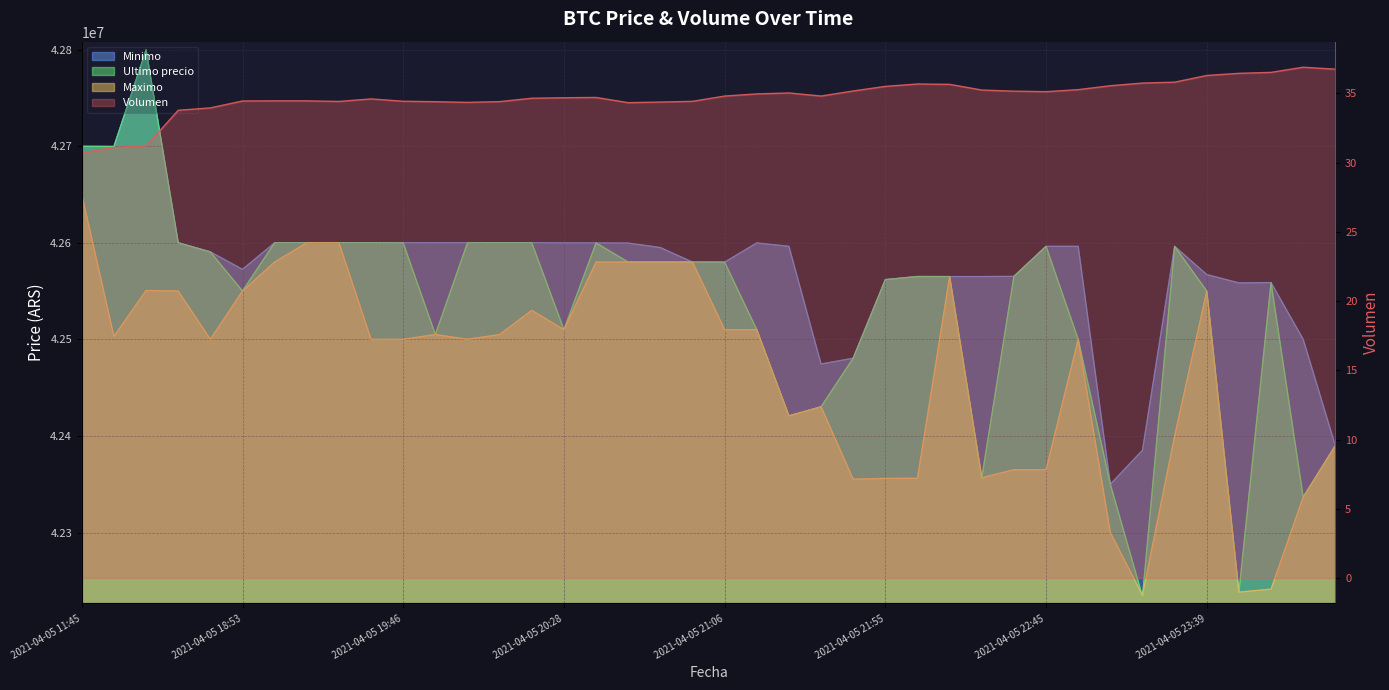

Reading left to right, transcribe all the data shown in this chart.

Volumen: 2021-04-05 11:45=30.7	2021-04-05 16:00=31.1	2021-04-05 16:21=31.2	2021-04-05 18:21=33.8	2021-04-05 18:38=34.0	2021-04-05 18:53=34.5	2021-04-05 19:06=34.5	2021-04-05 19:17=34.5	2021-04-05 19:29=34.4	2021-04-05 19:38=34.6	2021-04-05 19:46=34.4	2021-04-05 19:51=34.4	2021-04-05 19:57=34.4	2021-04-05 20:05=34.4	2021-04-05 20:15=34.7	2021-04-05 20:28=34.7	2021-04-05 20:38=34.7	2021-04-05 20:46=34.3	2021-04-05 20:52=34.4	2021-04-05 20:58=34.4	2021-04-05 21:06=34.8	2021-04-05 21:16=35.0	2021-04-05 21:27=35.0	2021-04-05 21:38=34.8	2021-04-05 21:48=35.2	2021-04-05 21:55=35.5	2021-04-05 22:01=35.7	2021-04-05 22:10=35.7	2021-04-05 22:22=35.2	2021-04-05 22:34=35.2	2021-04-05 22:45=35.1	2021-04-05 22:55=35.3	2021-04-05 23:03=35.6	2021-04-05 23:13=35.8	2021-04-05 23:26=35.8	2021-04-05 23:39=36.3	2021-04-05 23:50=36.5	2021-04-05 23:59=36.5	2021-04-06 00:23=36.9	2021-04-06 00:42=36.8
Minimo: 2021-04-05 11:45=42699808.0	2021-04-05 16:00=42699652.0	2021-04-05 16:21=42799603.0	2021-04-05 18:21=42600000.0	2021-04-05 18:38=42590528.0	2021-04-05 18:53=42572453.8	2021-04-05 19:06=42600000.0	2021-04-05 19:17=42600000.0	2021-04-05 19:29=42600000.0	2021-04-05 19:38=42600000.0	2021-04-05 19:46=42599989.0	2021-04-05 19:51=42599989.0	2021-04-05 19:57=42599989.0	2021-04-05 20:05=42600000.0	2021-04-05 20:15=42599989.0	2021-04-05 20:28=42599833.0	2021-04-05 20:38=42599821.0	2021-04-05 20:46=42599664.0	2021-04-05 20:52=42595000.0	2021-04-05 20:58=42580001.0	2021-04-05 21:06=42579906.0	2021-04-05 21:16=42599809.0	2021-04-05 21:27=42596298.0	2021-04-05 21:38=42474474.0	2021-04-05 21:48=42480501.0	2021-04-05 21:55=42561802.0	2021-04-05 22:01=42565022.0	2021-04-05 22:10=42565011.0	2021-04-05 22:22=42565010.0	2021-04-05 22:34=42565201.0	2021-04-05 22:45=42596287.0	2021-04-05 22:55=42596298.0	2021-04-05 23:03=42350000.0	2021-04-05 23:13=42385200.0	2021-04-05 23:26=42596298.0	2021-04-05 23:39=42567060.0	2021-04-05 23:50=42558437.0	2021-04-05 23:59=42558737.0	2021-04-06 00:23=42500000.0	2021-04-06 00:42=42390000.0
Ultimo precio: 2021-04-05 11:45=42699809.0	2021-04-05 16:00=42699652.0	2021-04-05 16:21=42799603.0	2021-04-05 18:21=42600000.0	2021-04-05 18:38=42590528.0	2021-04-05 18:53=42550000.0	2021-04-05 19:06=42600000.0	2021-04-05 19:17=42599999.0	2021-04-05 19:29=42600000.0	2021-04-05 19:38=42600000.0	2021-04-05 19:46=42599821.0	2021-04-05 19:51=42505000.0	2021-04-05 19:57=42599989.0	2021-04-05 20:05=42600000.0	2021-04-05 20:15=42599989.0	2021-04-05 20:28=42510020.0	2021-04-05 20:38=42599821.0	2021-04-05 20:46=42580000.0	2021-04-05 20:52=42580000.0	2021-04-05 20:58=42580001.0	2021-04-05 21:06=42579906.0	2021-04-05 21:16=42510010.0	2021-04-05 21:27=42420811.0	2021-04-05 21:38=42430171.0	2021-04-05 21:48=42480538.0	2021-04-05 21:55=42561803.0	2021-04-05 22:01=42565069.0	2021-04-05 22:10=42565011.0	2021-04-05 22:22=42356695.0	2021-04-05 22:34=42565201.0	2021-04-05 22:45=42596287.0	2021-04-05 22:55=42500000.0	2021-04-05 23:03=42350000.0	2021-04-05 23:13=42233851.0	2021-04-05 23:26=42596298.0	2021-04-05 23:39=42550000.0	2021-04-05 23:50=42238301.0	2021-04-05 23:59=42558737.0	2021-04-06 00:23=42336600.0	2021-04-06 00:42=42389999.0
Maximo: 2021-04-05 11:45=42650000.0	2021-04-05 16:00=42503040.0	2021-04-05 16:21=42550570.0	2021-04-05 18:21=42550000.0	2021-04-05 18:38=42500020.0	2021-04-05 18:53=42550000.0	2021-04-05 19:06=42580000.0	2021-04-05 19:17=42599999.0	2021-04-05 19:29=42599999.0	2021-04-05 19:38=42500030.0	2021-04-05 19:46=42500030.0	2021-04-05 19:51=42505000.0	2021-04-05 19:57=42500030.0	2021-04-05 20:05=42505000.0	2021-04-05 20:15=42530010.0	2021-04-05 20:28=42510020.0	2021-04-05 20:38=42580000.0	2021-04-05 20:46=42580000.0	2021-04-05 20:52=42580000.0	2021-04-05 20:58=42580000.0	2021-04-05 21:06=42510010.0	2021-04-05 21:16=42510010.0	2021-04-05 21:27=42420811.0	2021-04-05 21:38=42430171.0	2021-04-05 21:48=42355170.0	2021-04-05 21:55=42356050.0	2021-04-05 22:01=42356180.0	2021-04-05 22:10=42565010.0	2021-04-05 22:22=42356695.0	2021-04-05 22:34=42365010.0	2021-04-05 22:45=42365000.0	2021-04-05 22:55=42500000.0	2021-04-05 23:03=42300000.0	2021-04-05 23:13=42235000.0	2021-04-05 23:26=42400000.0	2021-04-05 23:39=42550000.0	2021-04-05 23:50=42238301.0	2021-04-05 23:59=42241399.0	2021-04-06 00:23=42336615.0	2021-04-06 00:42=42389999.0